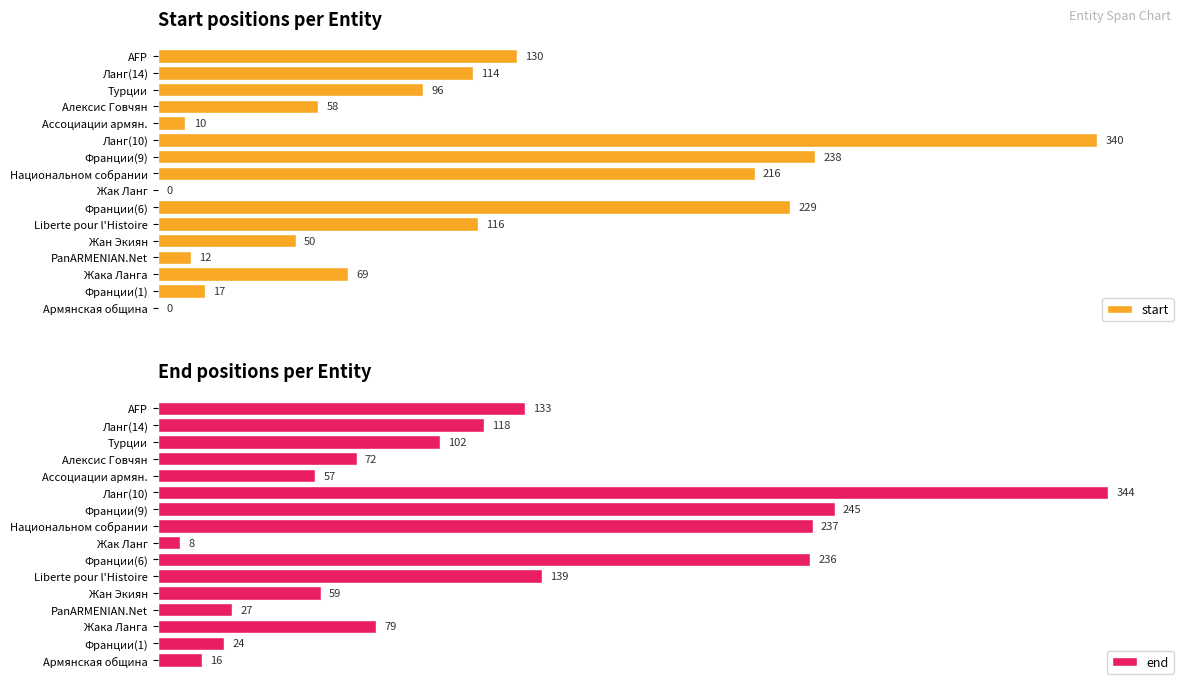

Which category has the highest value in the end series?

Ланг(10)